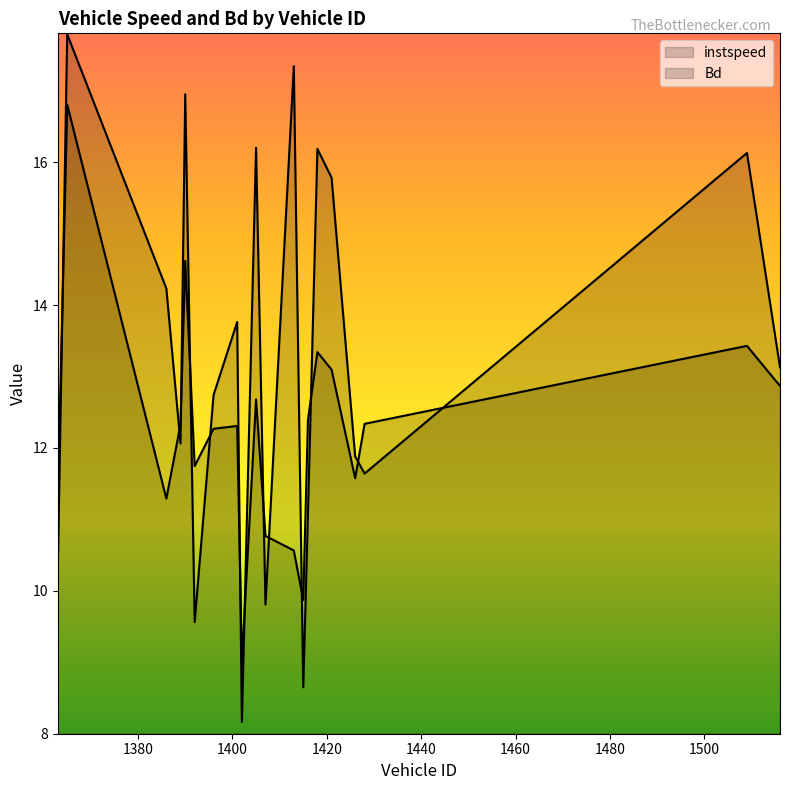

At which category is the sum across all series the highest?

1365